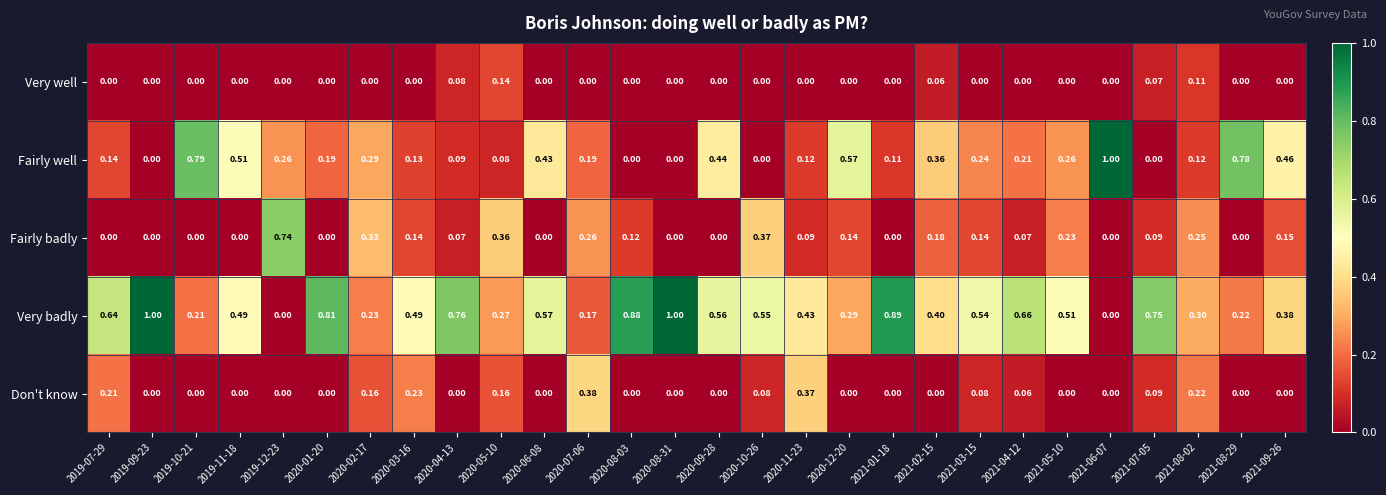

What is the maximum value shown in the chart?

1.0